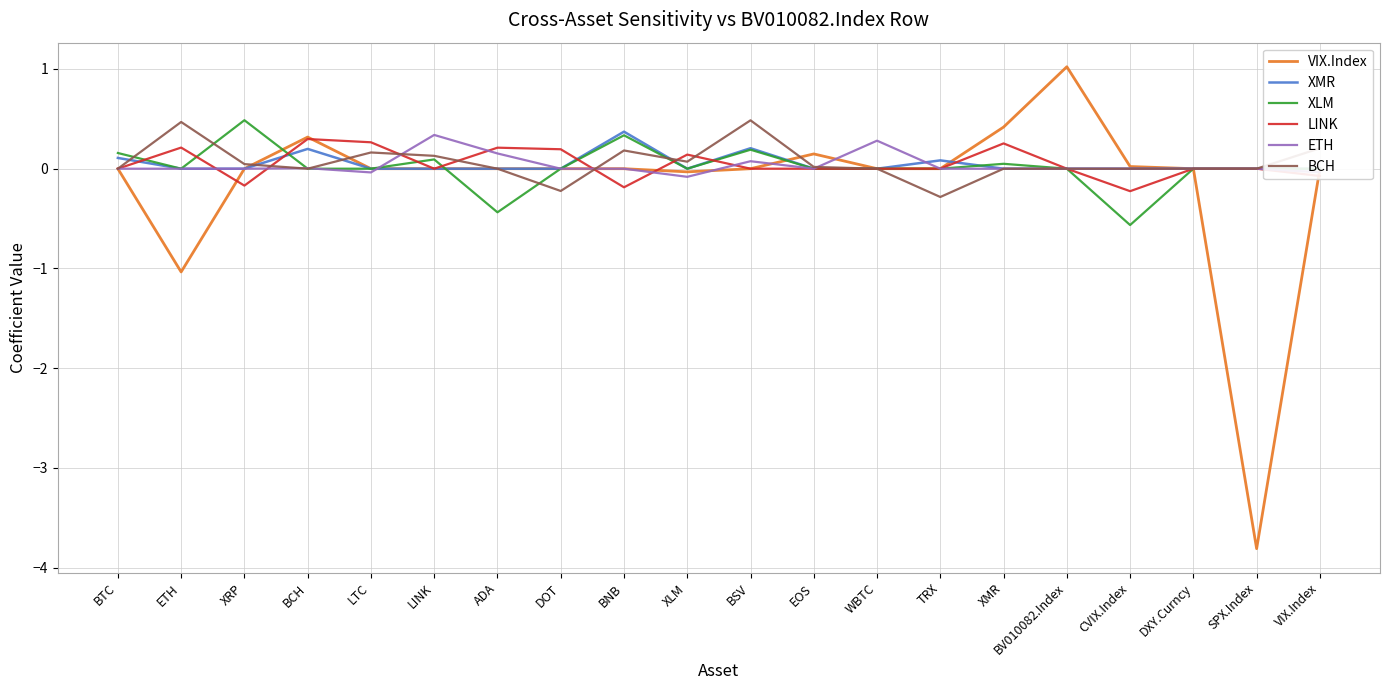

Which category has the lowest value in the BCH series?

TRX